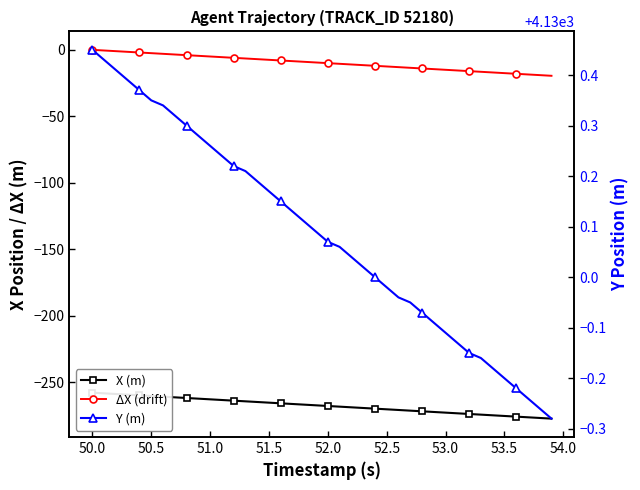

At how many categories does at least one series exceed 738?

40